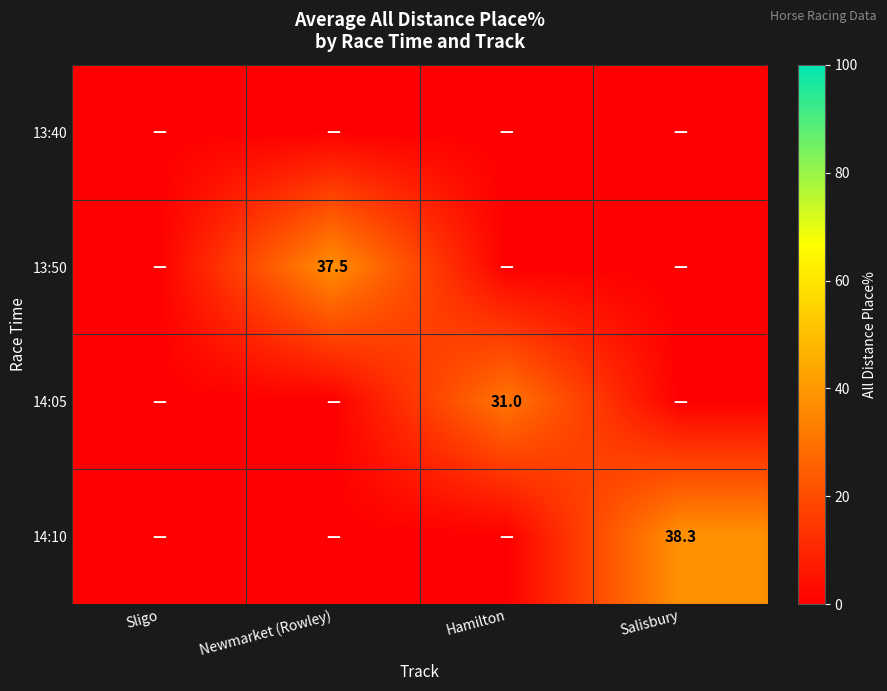

Is it true that 13:50 equals 55.4 at Newmarket (Rowley)?

False